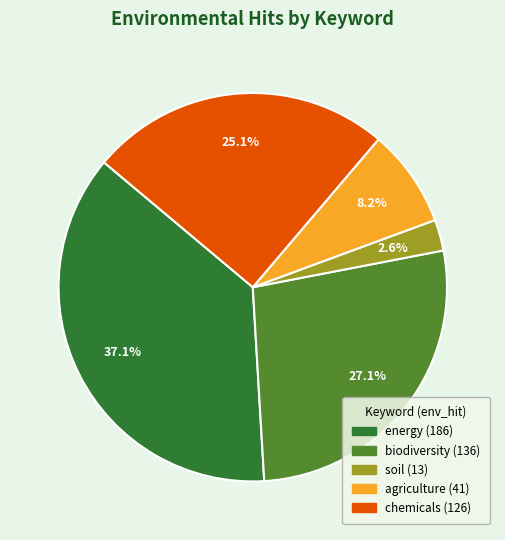

Combined, what portion of the pie is biodiversity and soil?

29.7%